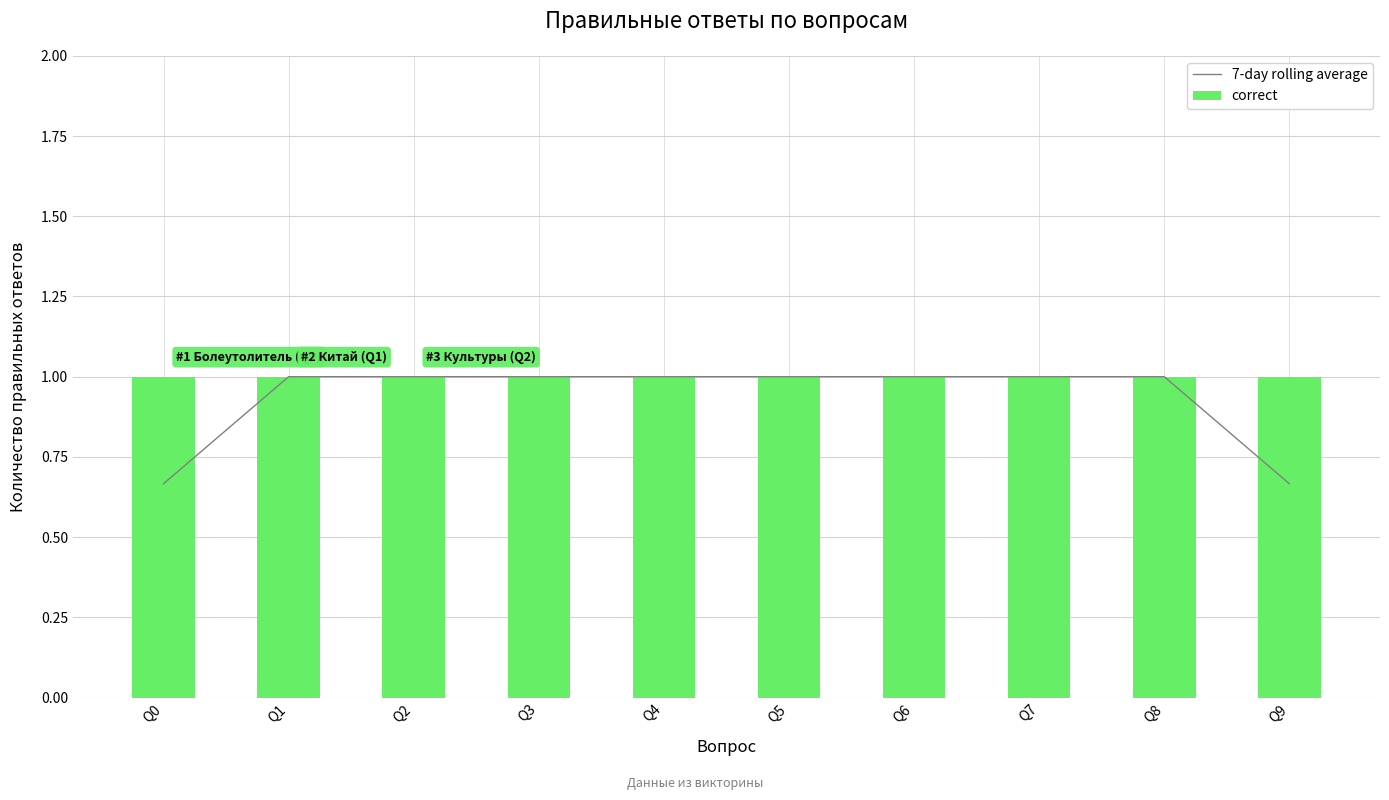

Is the value of 7-day rolling average at Q1 greater than the value of correct at Q1?

No